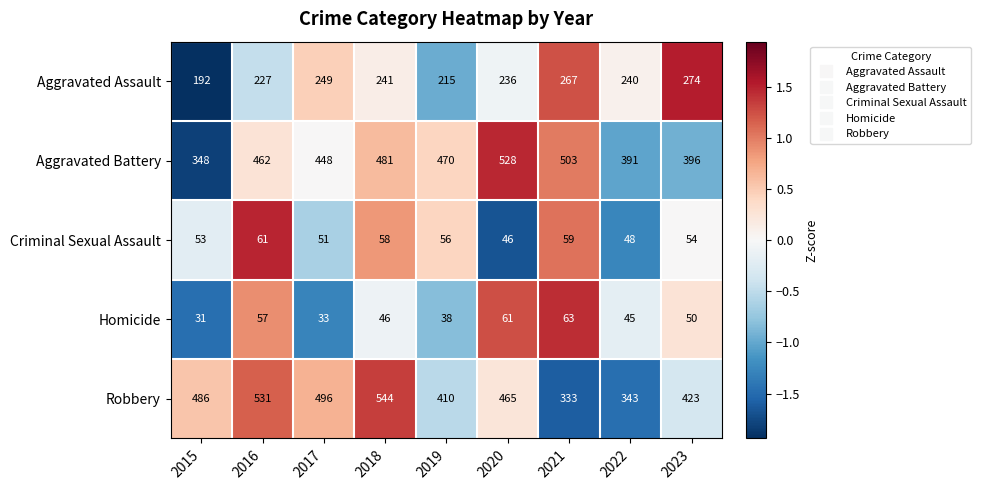

What is the greatest value displayed?

544